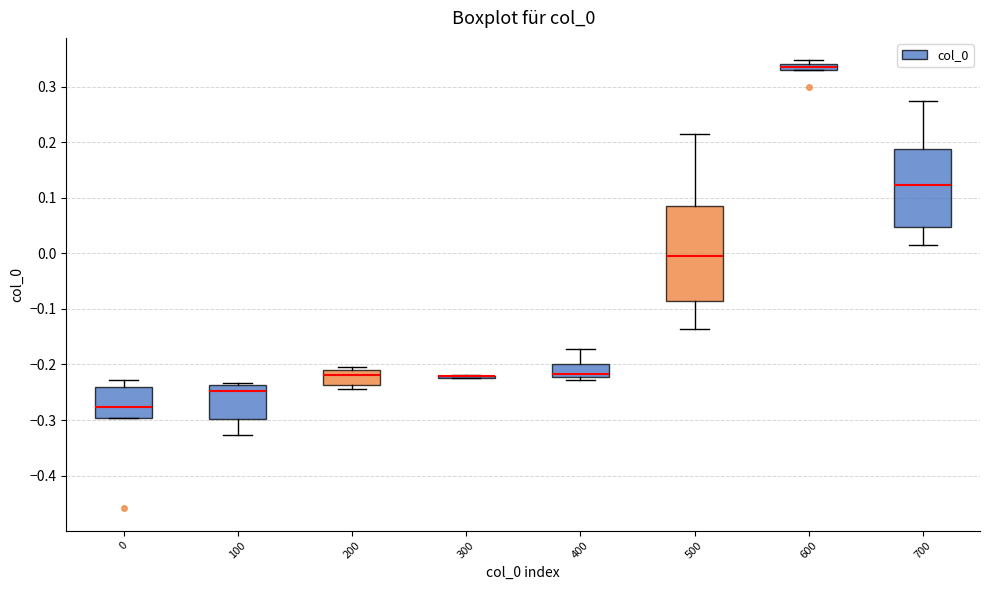

Where does the median line of the box at x = 700 sit on the y-axis? The values are not printed on the chart, so give them approximately, as read against the axis.

0.12